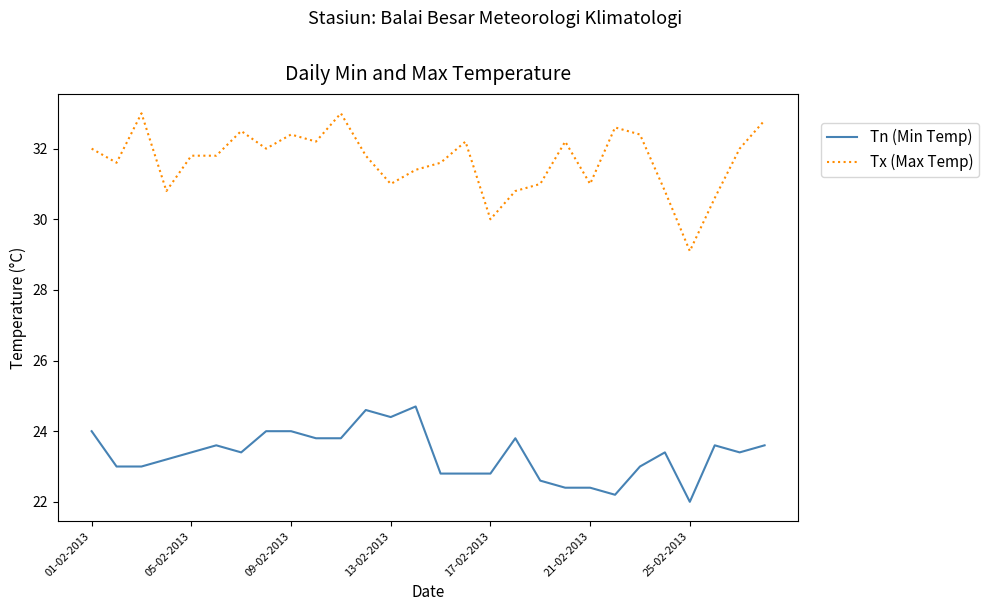

What are all the series names shown in the legend?

Tn (Min Temp), Tx (Max Temp)